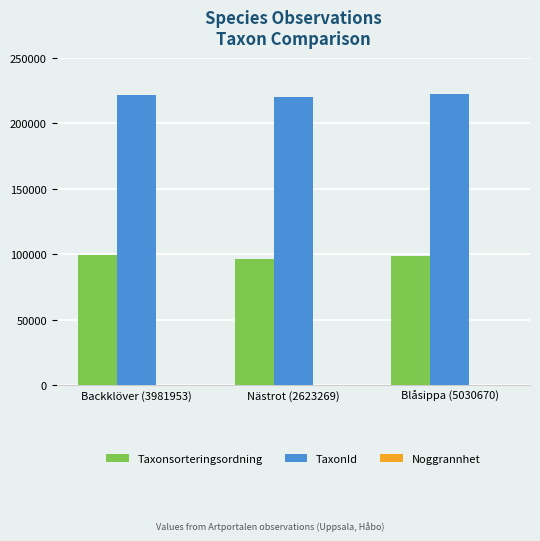

Which series has the largest total across all categories?

TaxonId